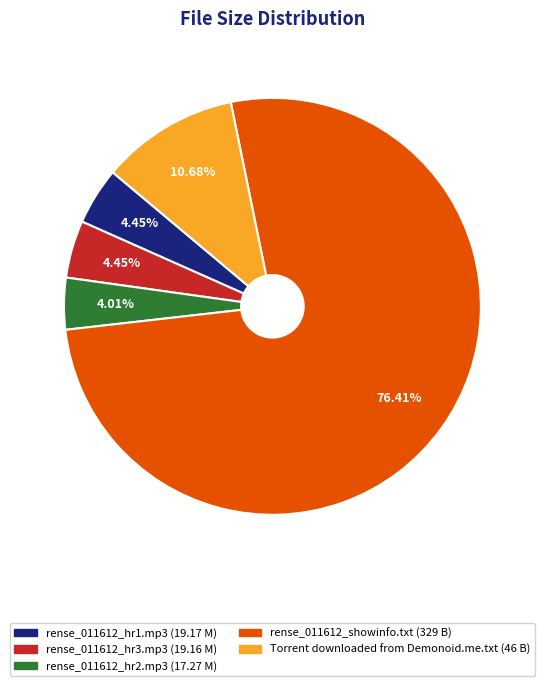

What is the majority slice?

rense_011612_showinfo.txt